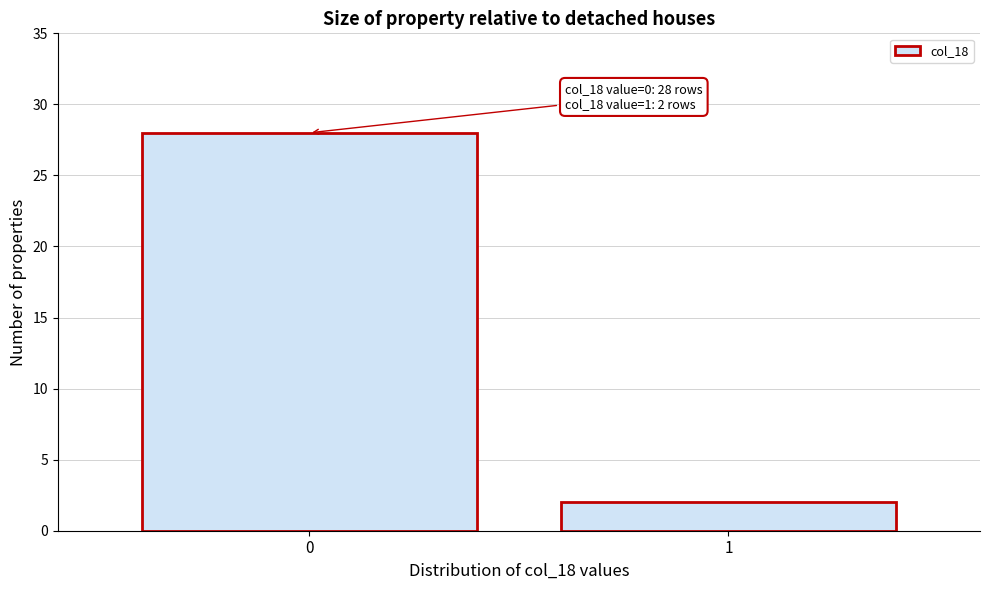

Reading left to right, list all the values displayed in this chart.

0=28	1=2